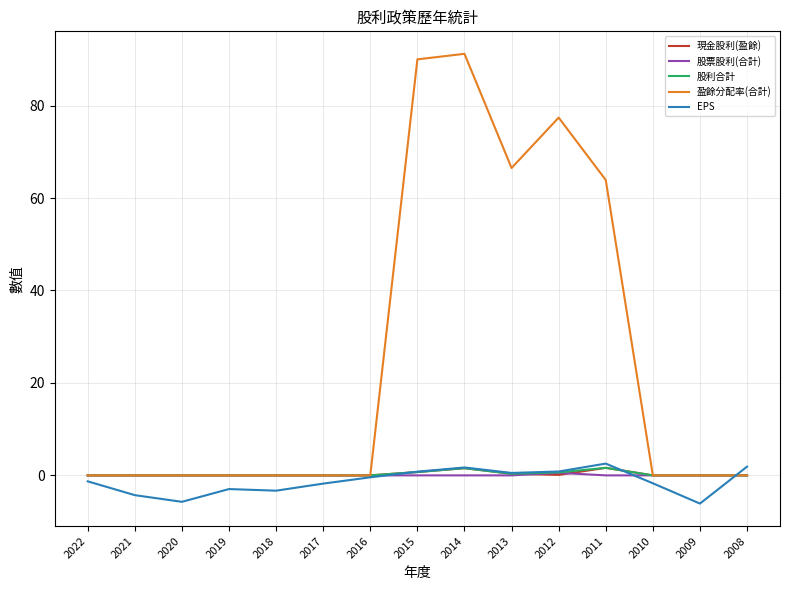

Which series has the largest total across all categories?

盈餘分配率(合計)